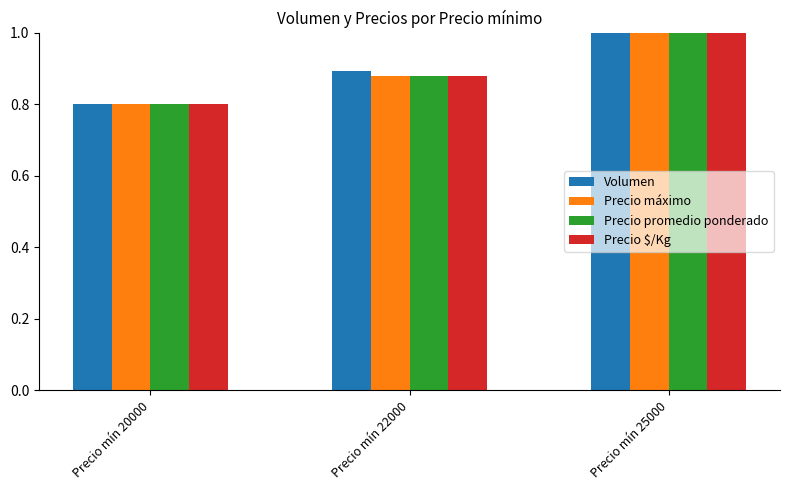

What is the maximum value shown in the chart?

1.0